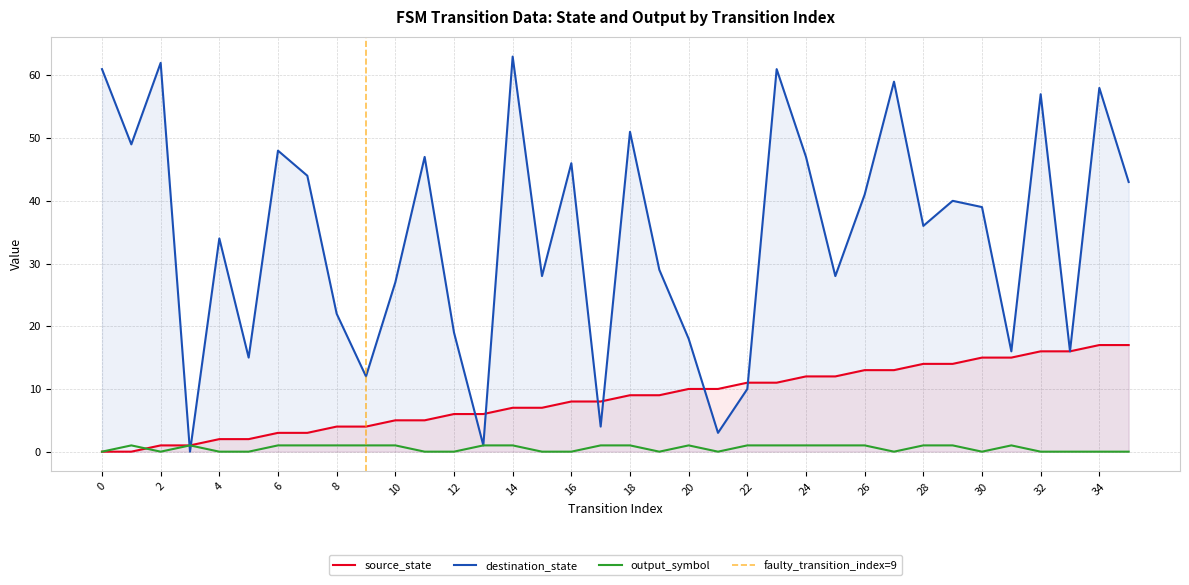

In output_symbol, how many points are higher than both neighbors (excluding endpoints)?

4